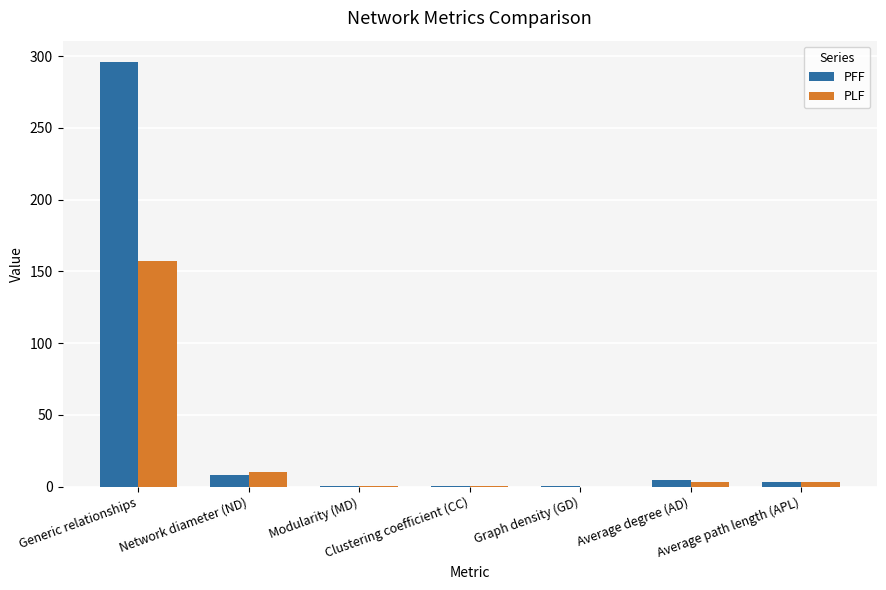

Which series has the largest total across all categories?

PFF